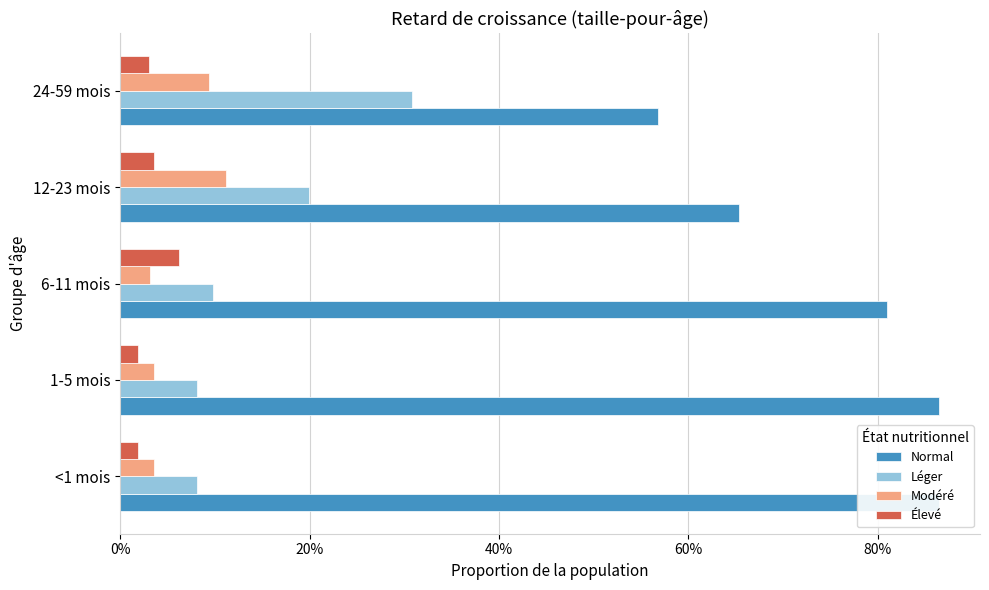

What are all the series names shown in the legend?

Normal, Léger, Modéré, Élevé